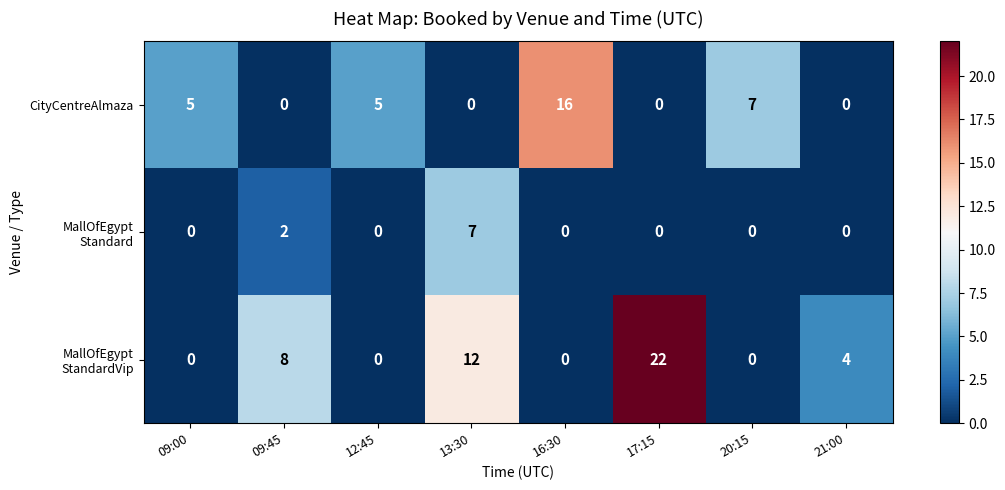

True or false: CityCentreAlmaza has a value of 0 at 17:15.

True